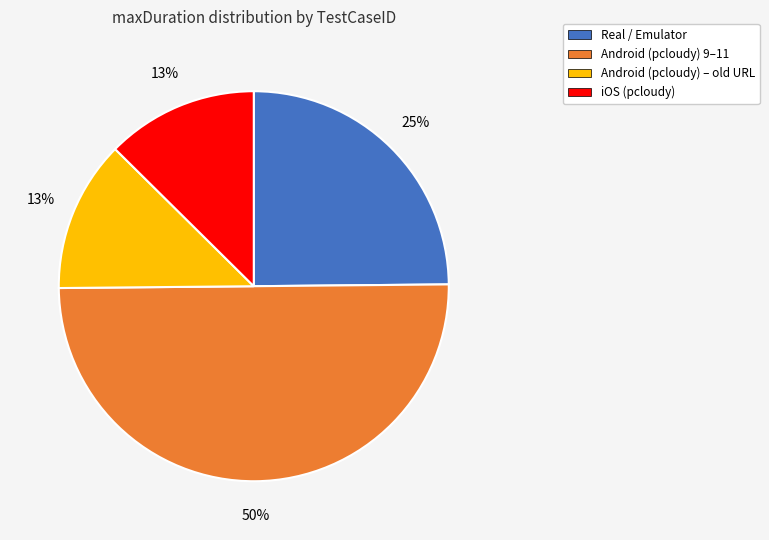

To the nearest percent, what is the average slice percentage?

25%